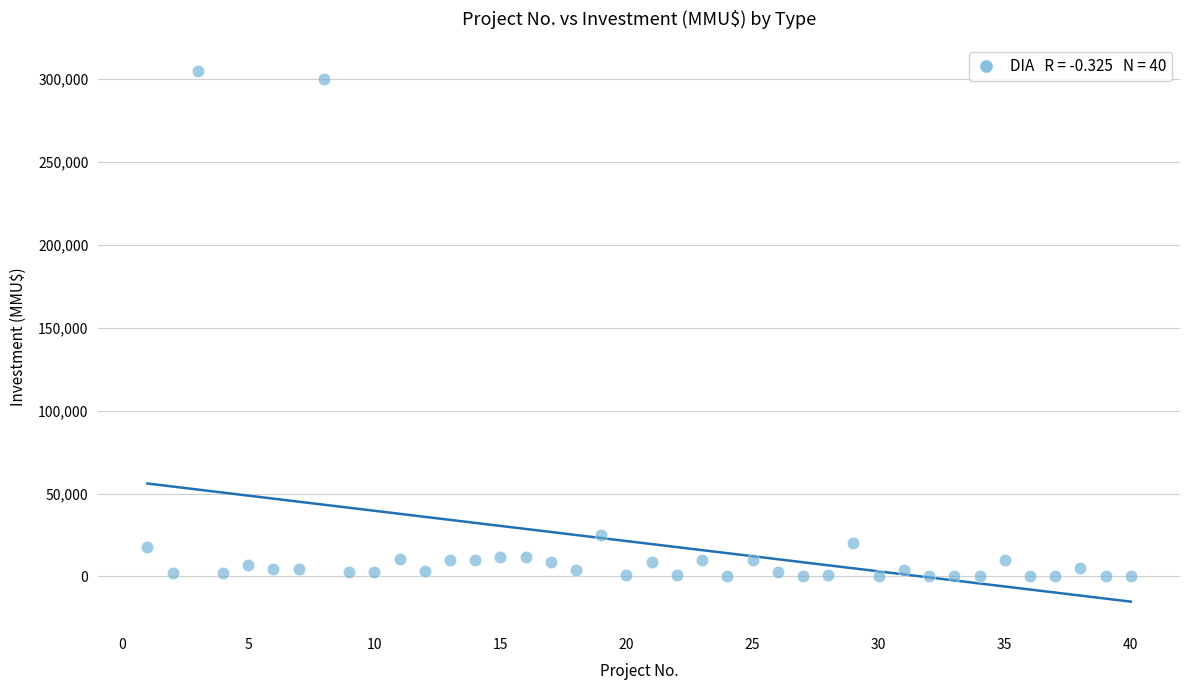

What is the range of Y values (max minus min)?

305000